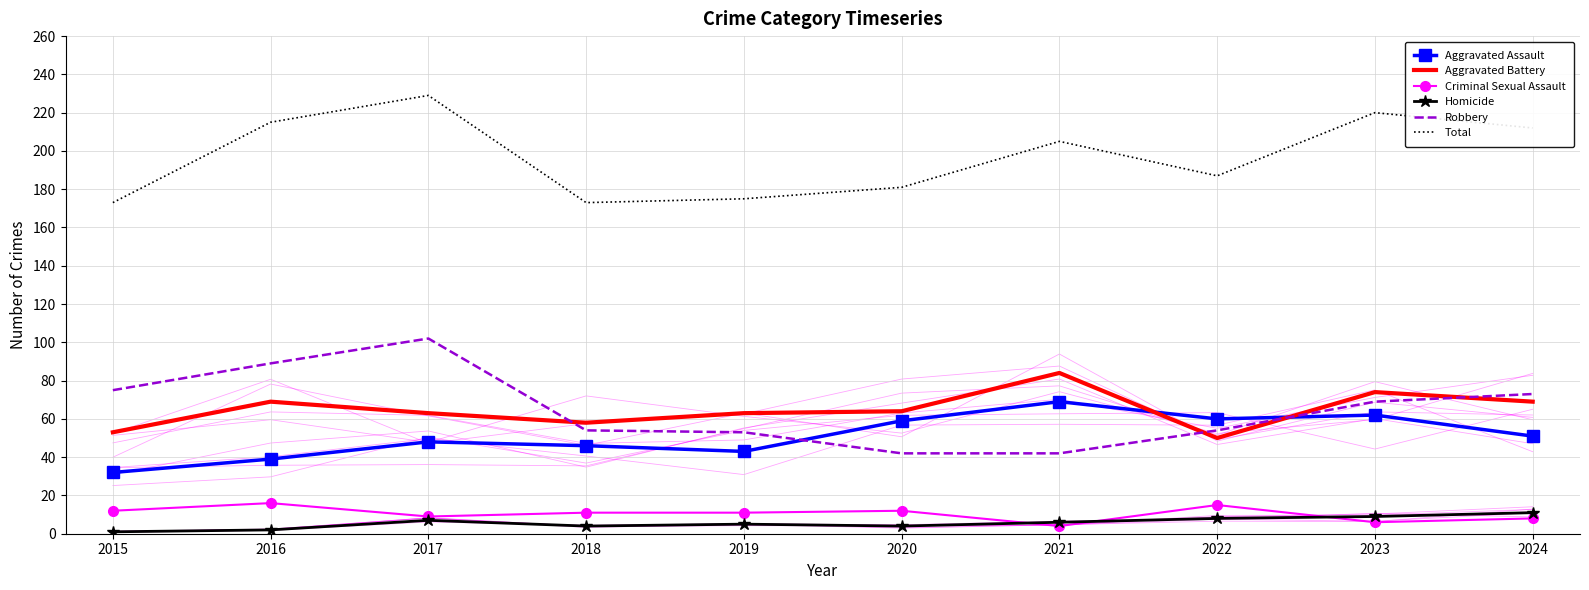

Which series has the largest total across all categories?

Total